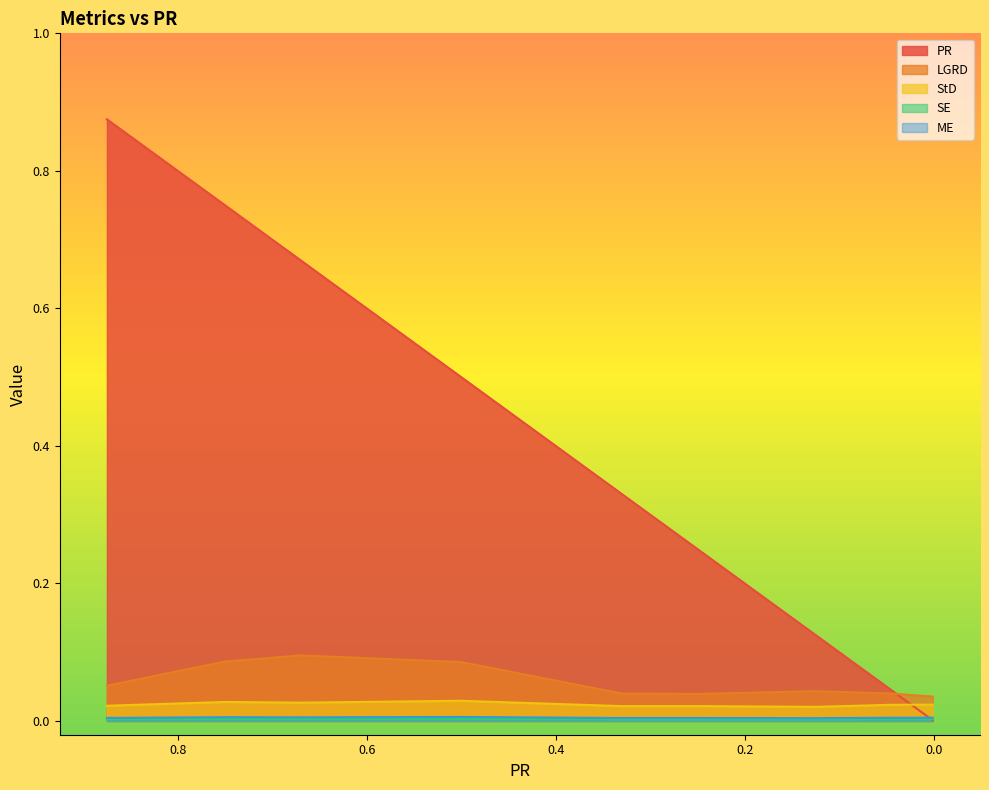

In LGRD, how many points are higher than both neighbors (excluding endpoints)?

2